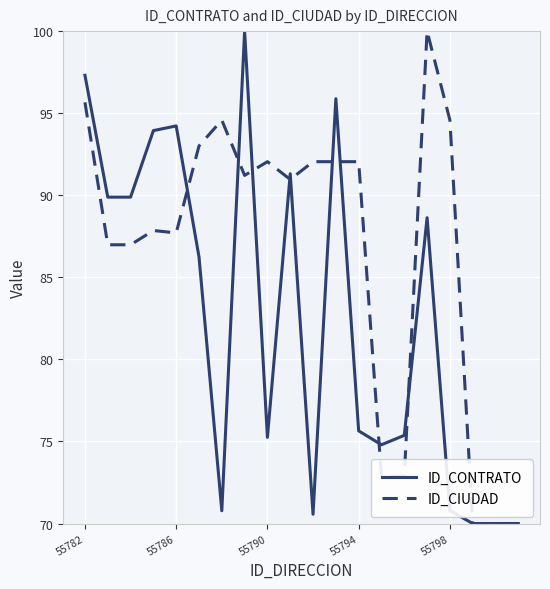

What is the smallest value displayed?

70.0